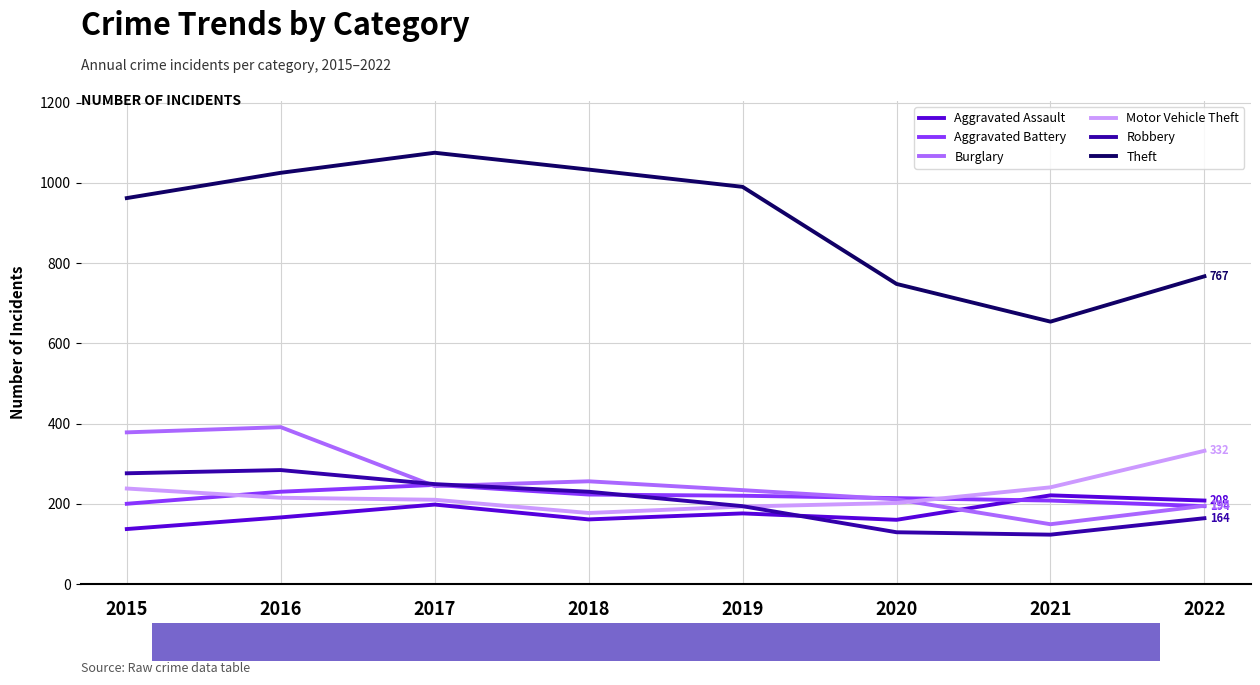

What is the approximate value of Motor Vehicle Theft at 2018?

177